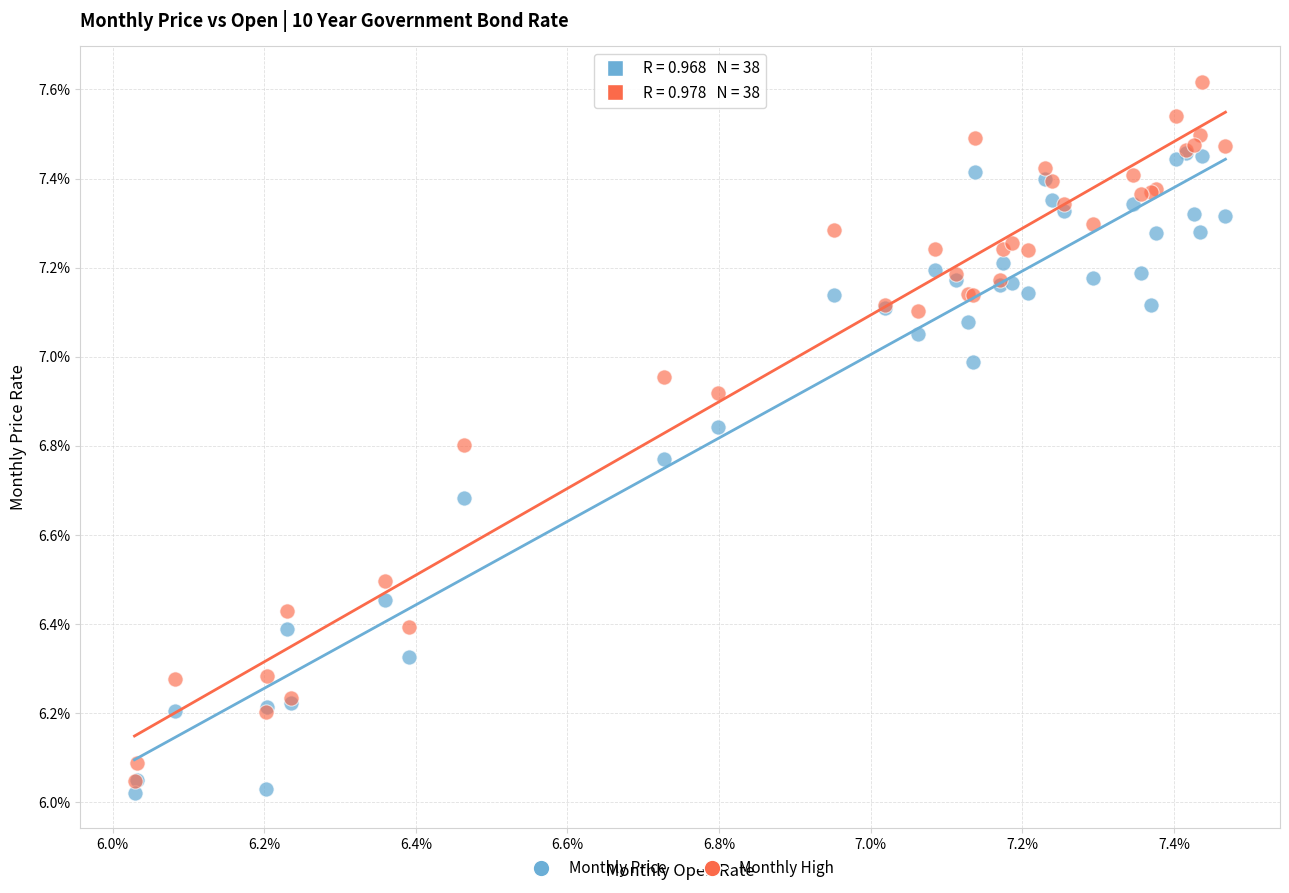

Which series has the largest Y range (max minus min)?

Monthly High